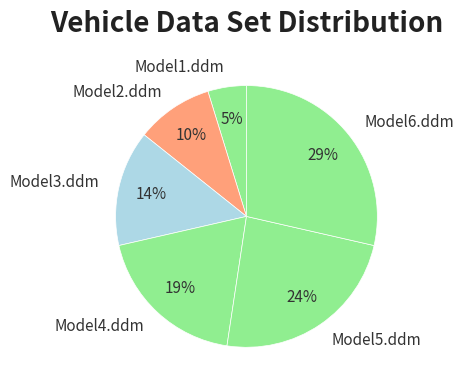

Count the number of slices in the pie.

6